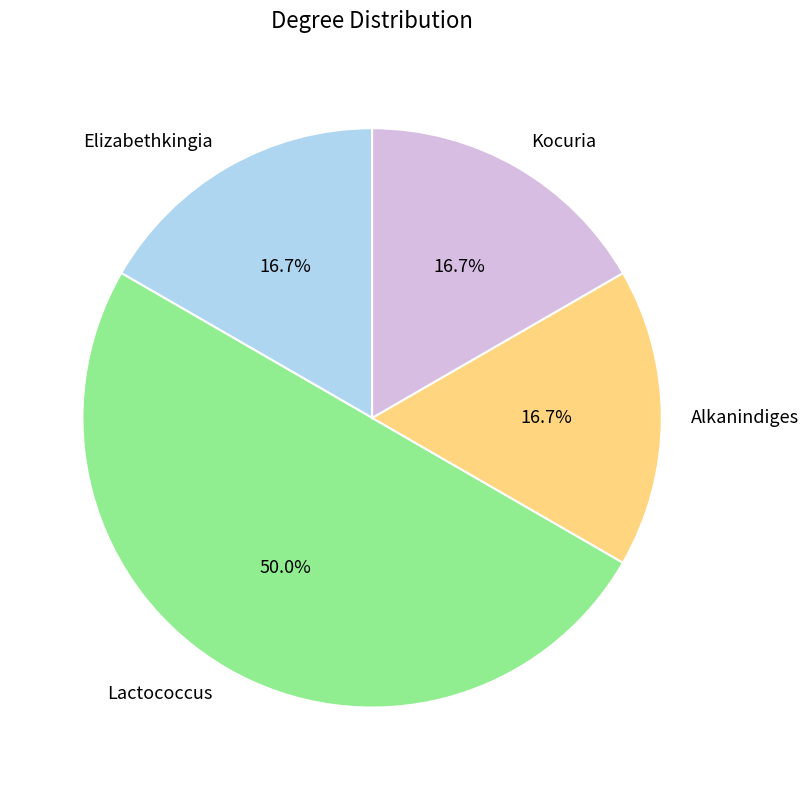

Between Lactococcus and Elizabethkingia, which is larger?

Lactococcus